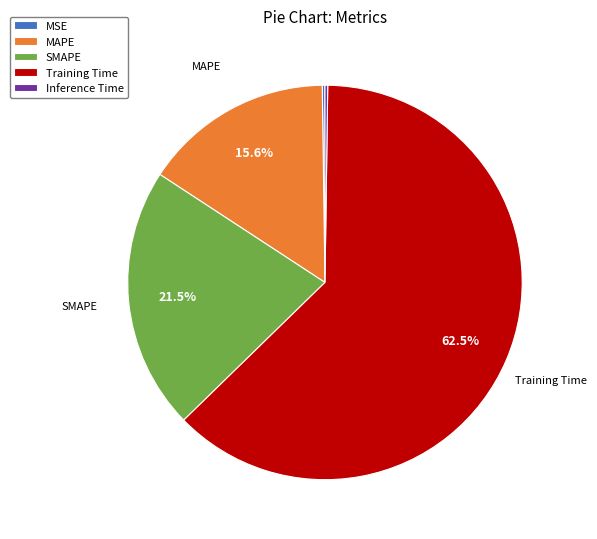

To the nearest percent, what is the difference between the SMAPE and MAPE slice percentages?

6%